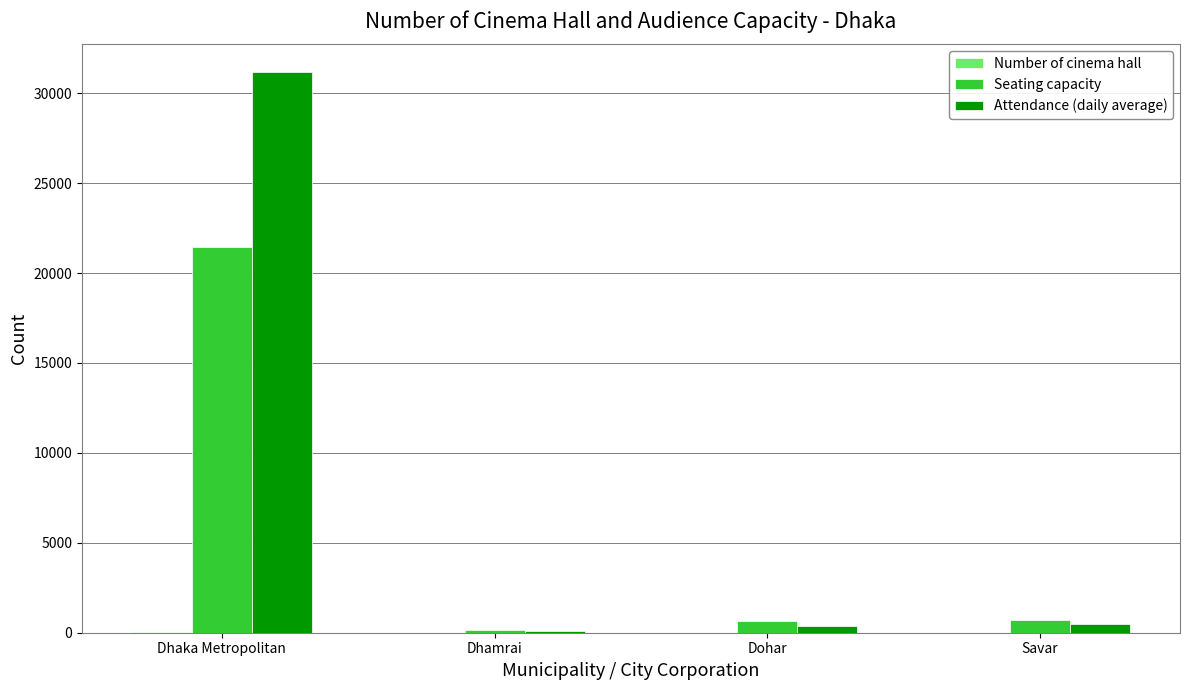

What is the sum of all Seating capacity values?

22958